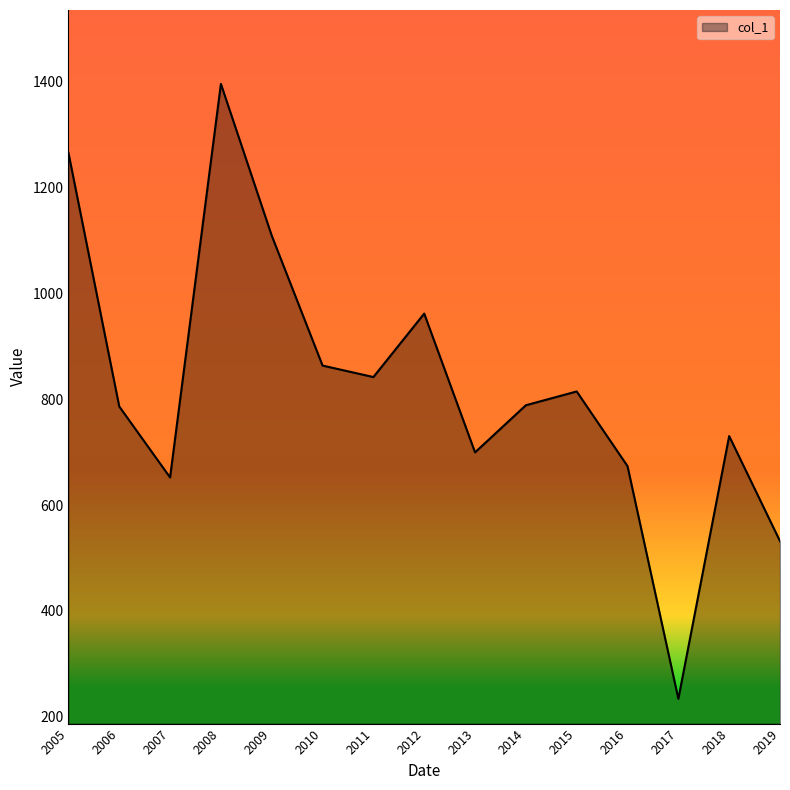

How many lines are shown in the chart?

1